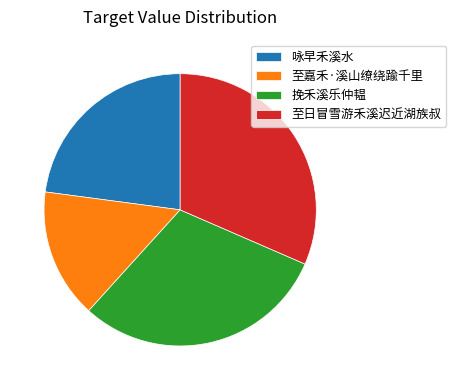

How many slices are in this pie chart?

4